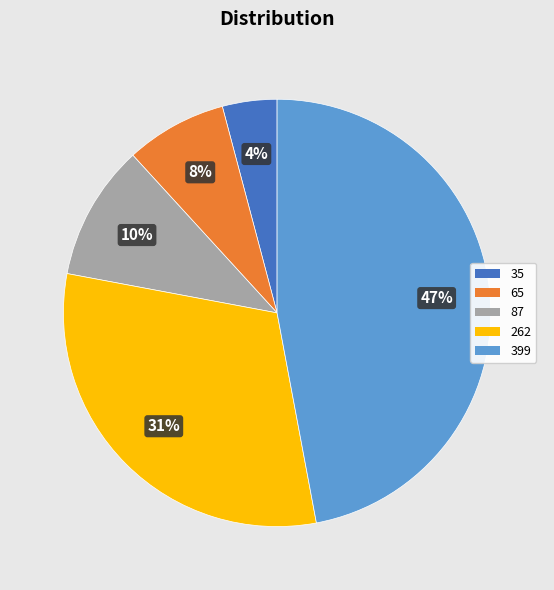

Does 35 account for over 50% of the chart?

No